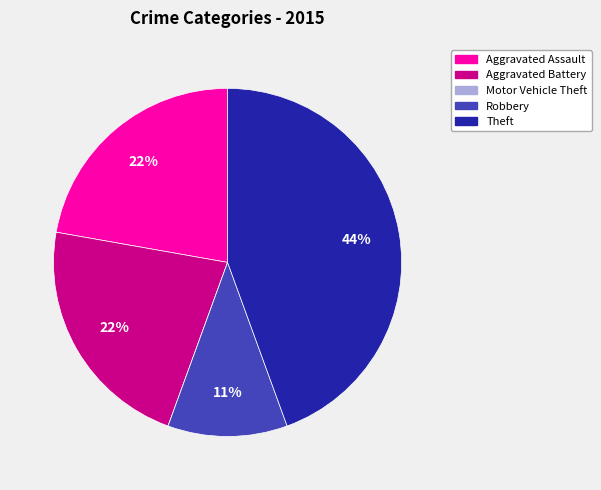

What is the largest slice in the pie chart?

Theft